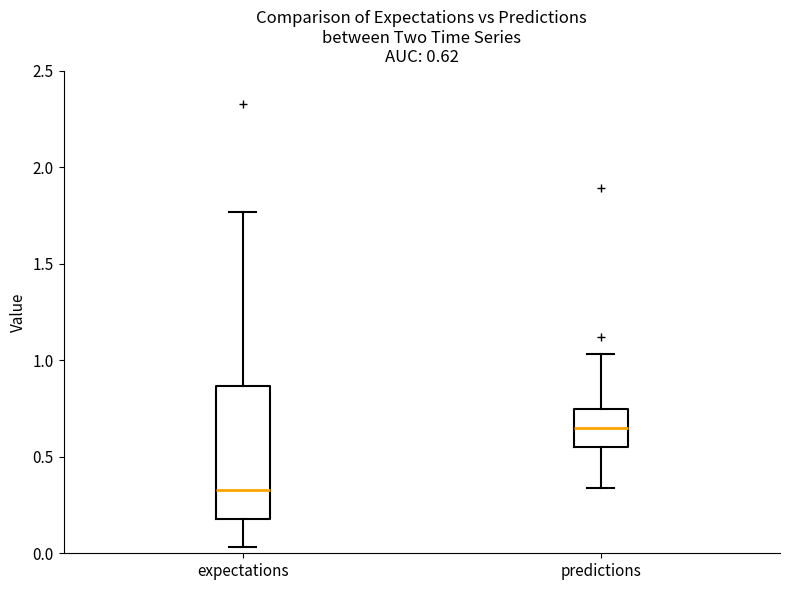

Which box has the highest median line?

predictions